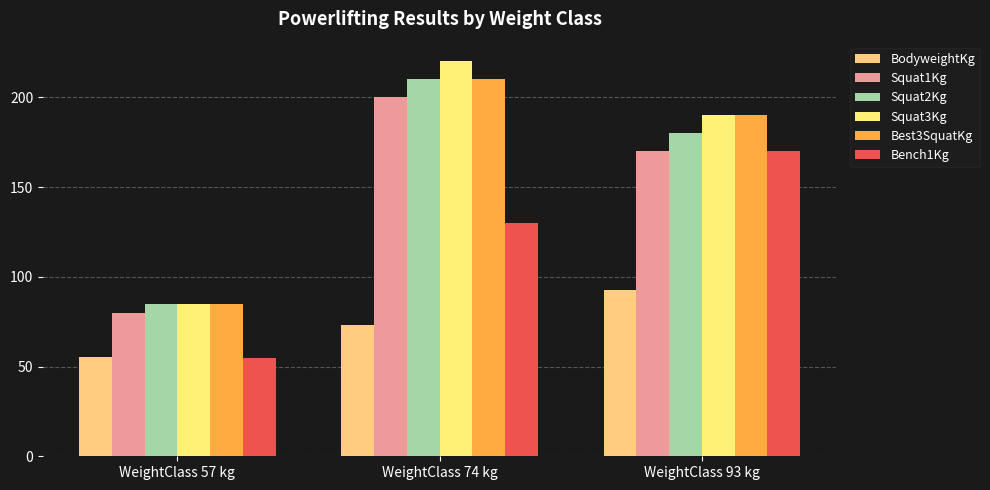

What is the value of the Bench1Kg bar at the 3rd from the left?

170.0